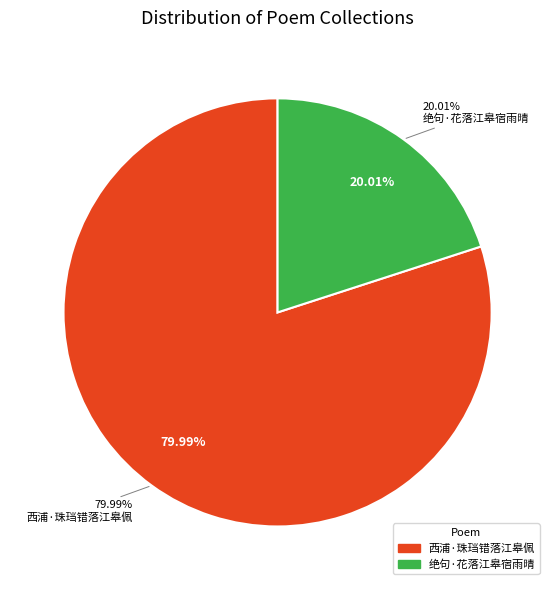

To the nearest percent, what portion does 绝句·花落江皋宿雨晴 represent?

20%